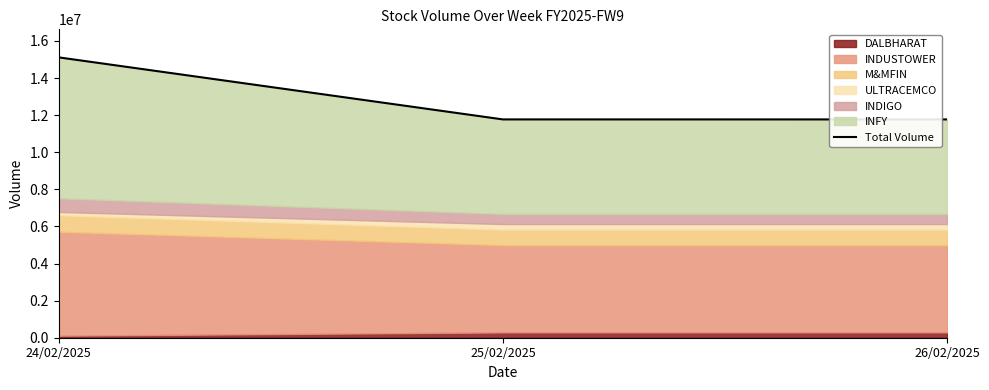

Reading left to right, transcribe all the data shown in this chart.

24/02/2025=15113905	25/02/2025=11769069	26/02/2025=11768601